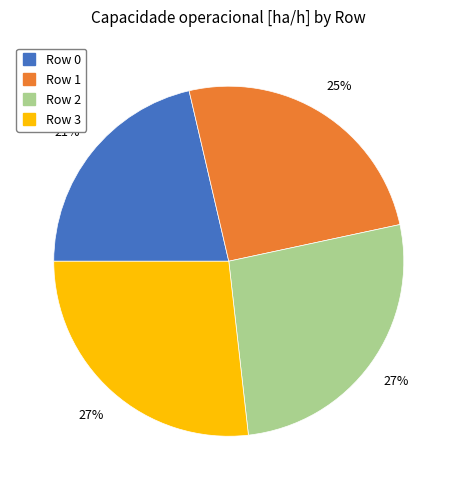

Is Row 3 the majority of the pie?

No